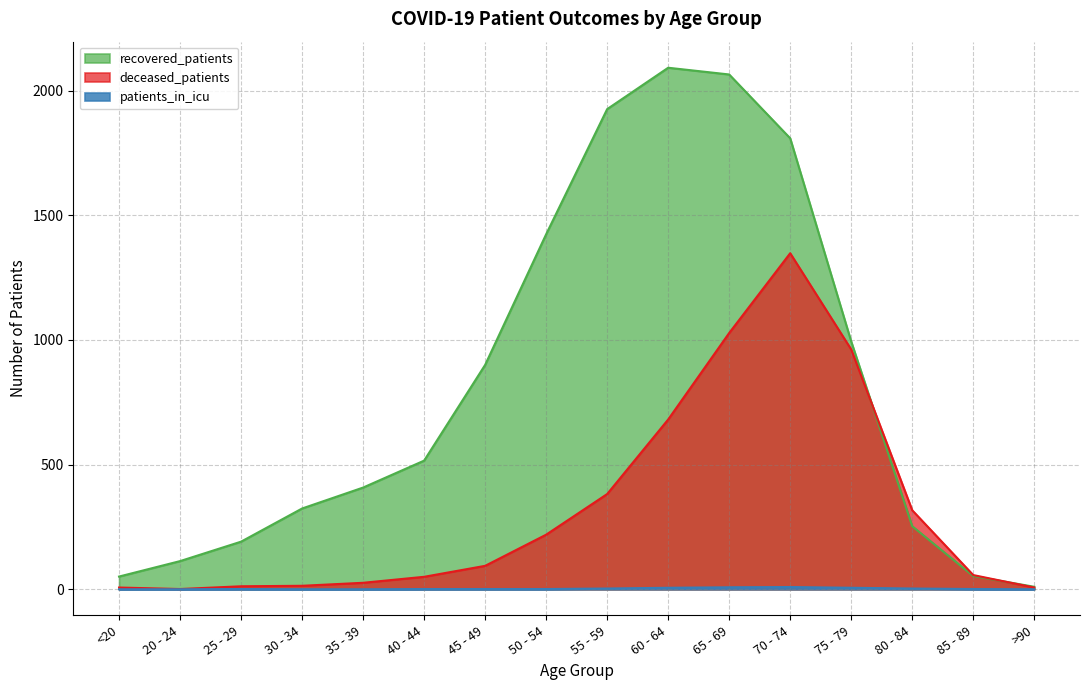

What is the sum of all deceased_patients values?

5205